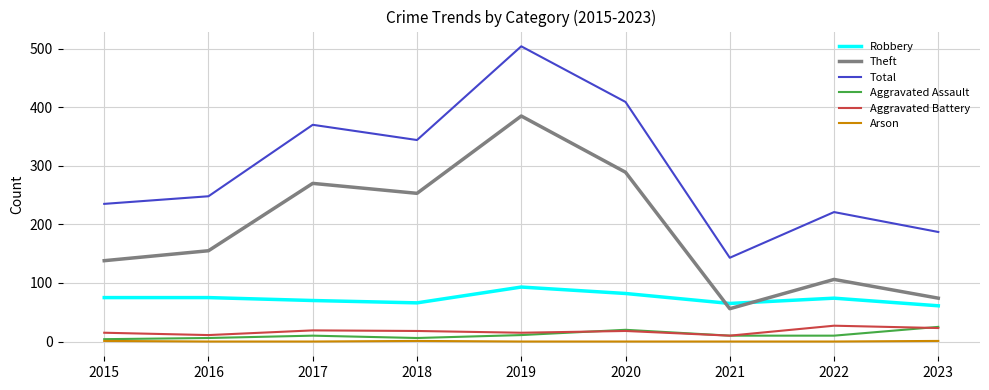

Which series has the widest spread of values?

Total